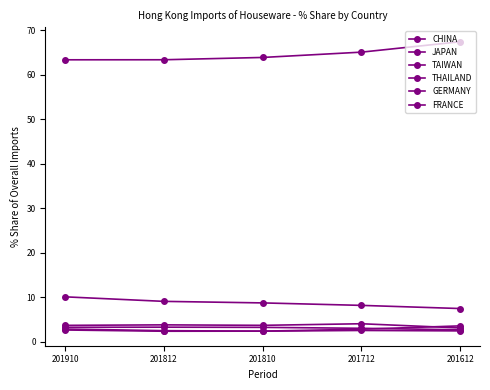

Reading left to right, list all the values displayed in this chart.

CHINA: 63.3	63.3	63.9	65.0	67.4
JAPAN: 10.1	9.0	8.7	8.1	7.4
TAIWAN: 3.6	3.8	3.7	4.0	3.1
THAILAND: 3.2	3.2	3.2	3.0	2.6
GERMANY: 2.8	2.5	2.3	2.8	3.5
FRANCE: 2.6	2.3	2.3	2.5	2.4